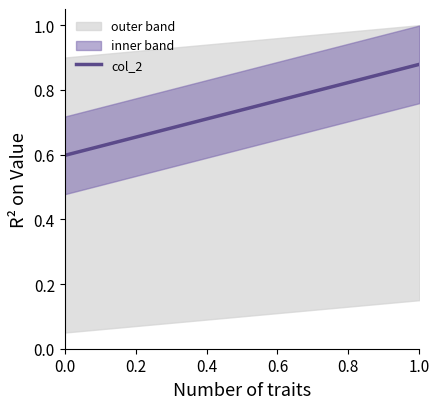

What value does the data have at 1?

0.9